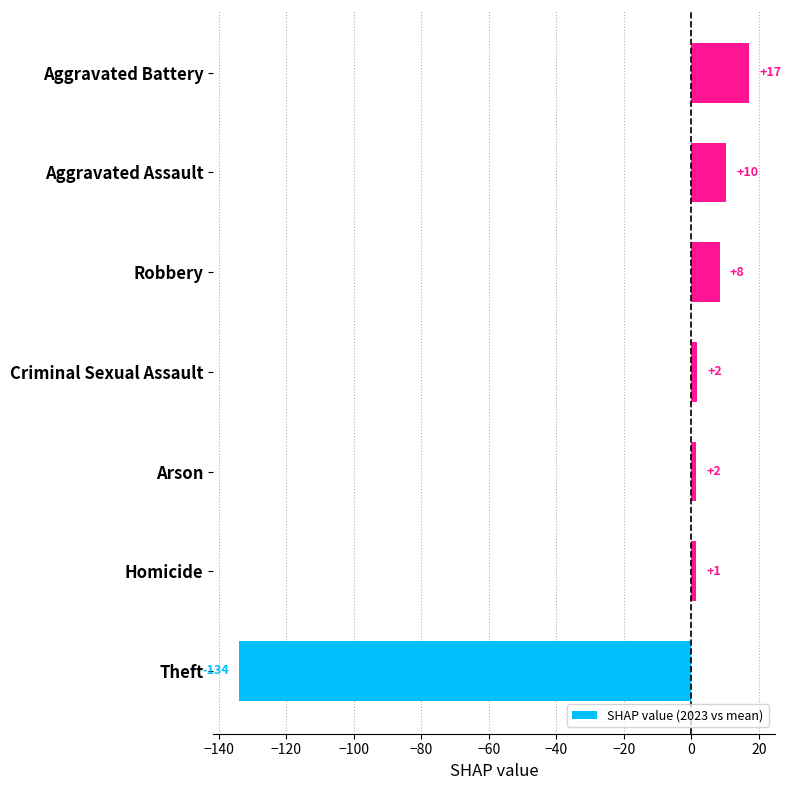

Does the chart contain any negative values?

Yes